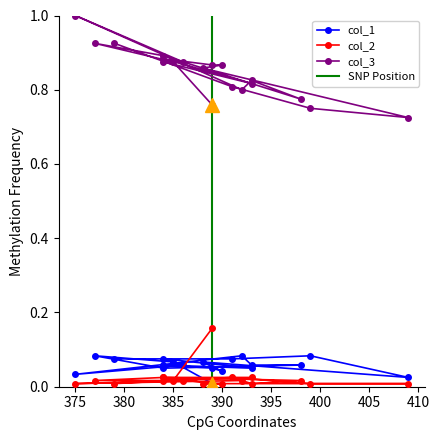

True or false: col_1 and col_2 cross at least once.

True